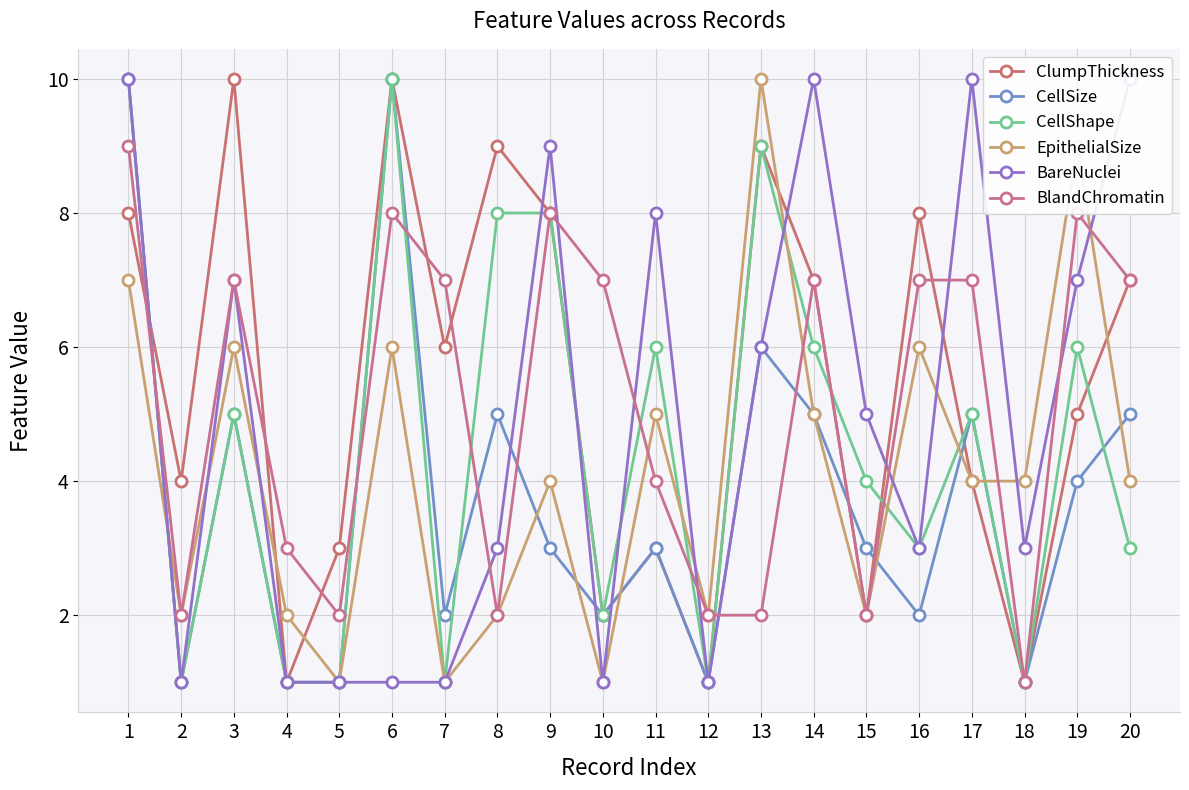

Count the number of categories in the chart.

20